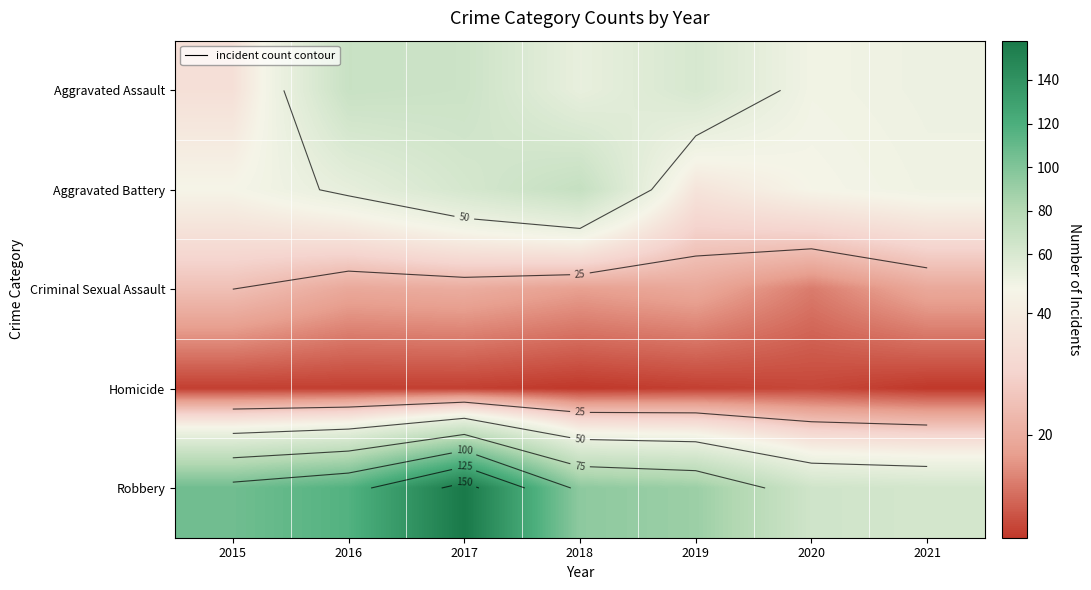

What is the average value of the Aggravated Battery series?

51